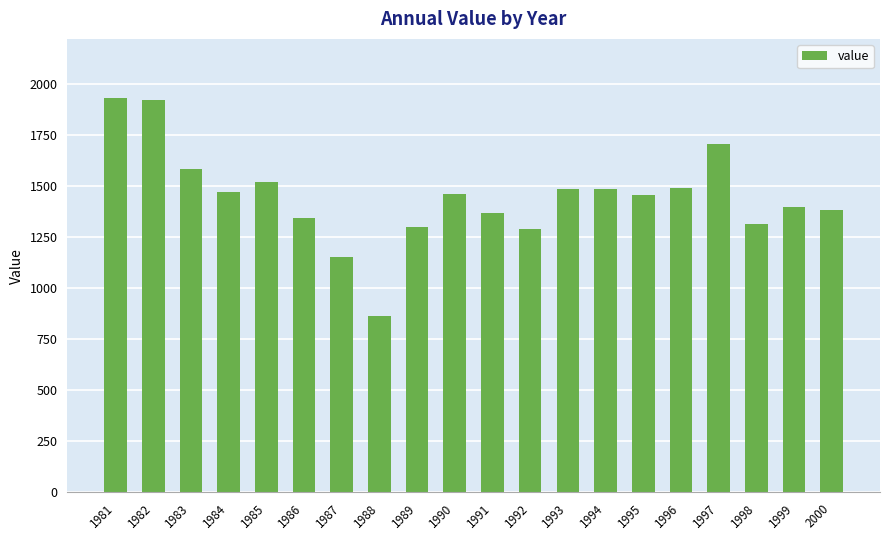

What is the value of the 15th bar from the left?

1457